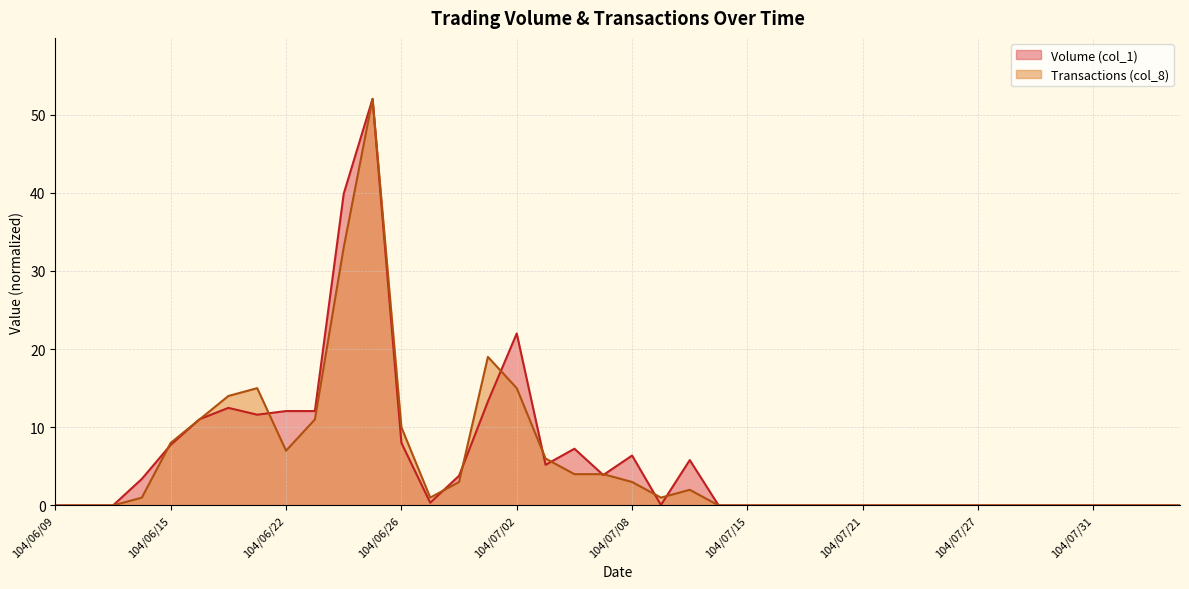

What is the maximum value for Volume (col_1)?

52.0